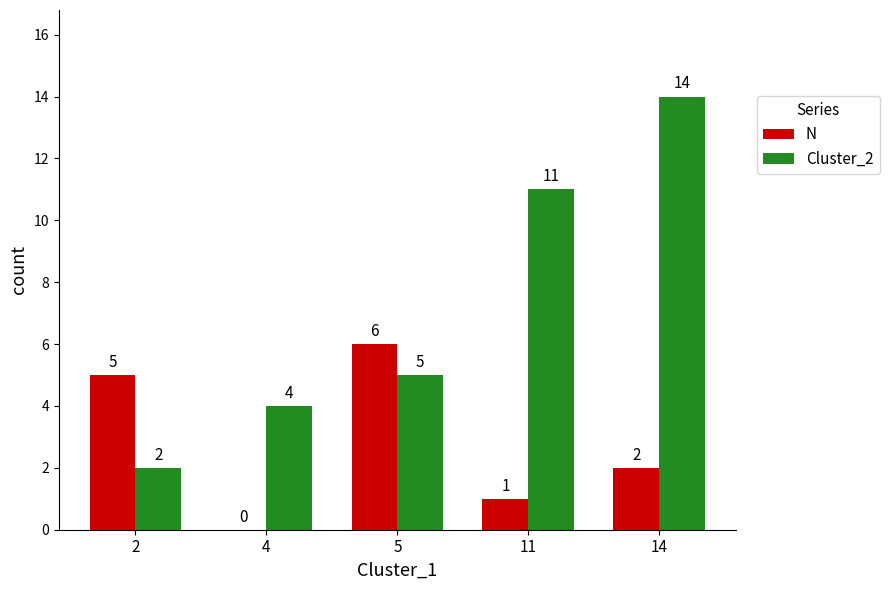

True or false: Cluster_2 has a value of 6 at 4.

False